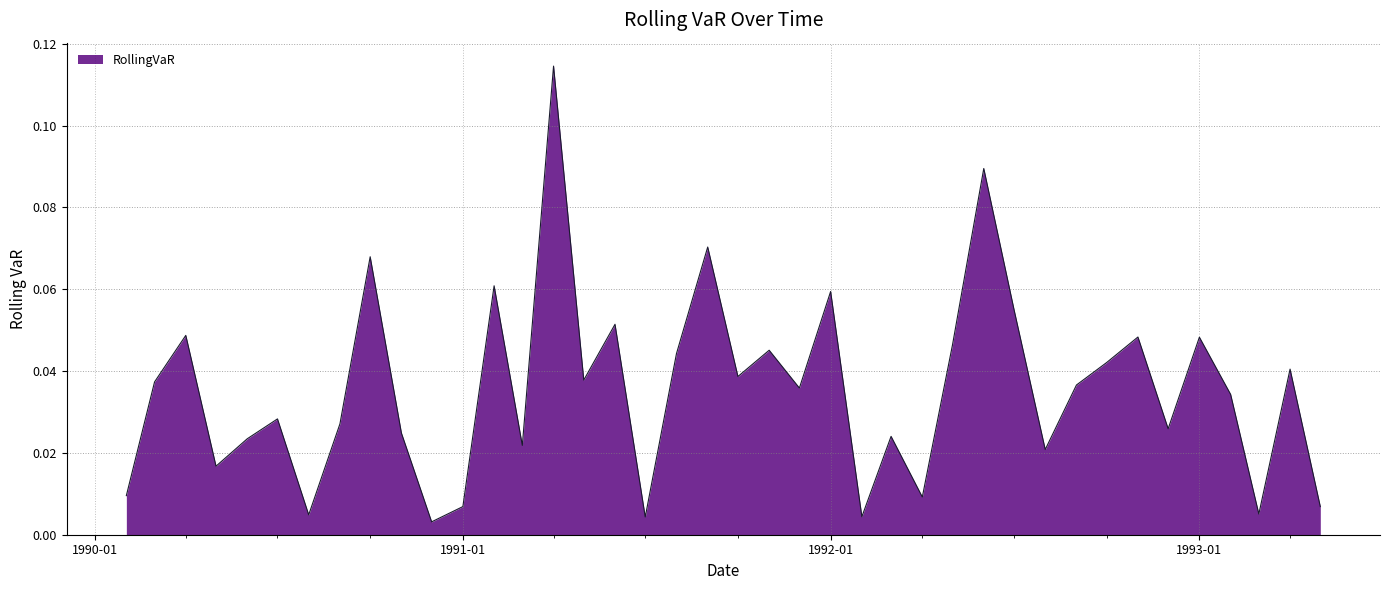

Where is the data nearest to the value 0?

1990-12-01